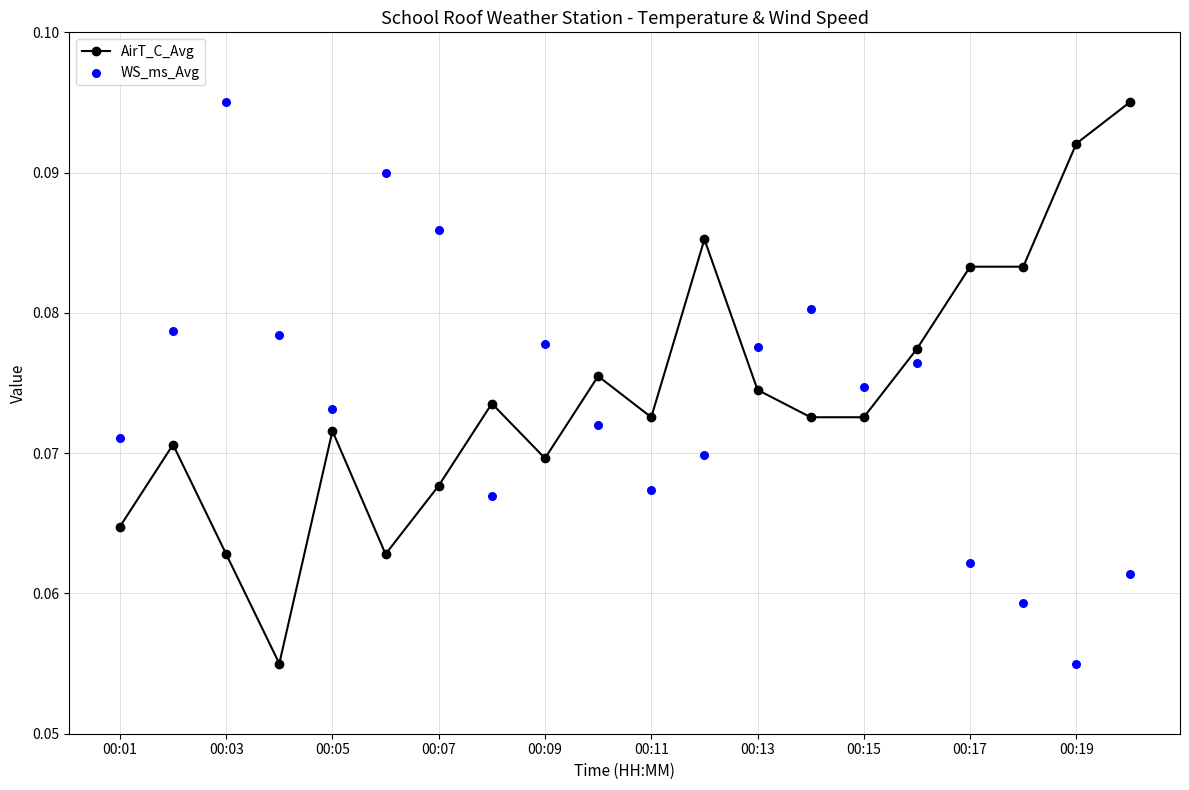

Which series reaches the minimum Y coordinate?

AirT_C_Avg